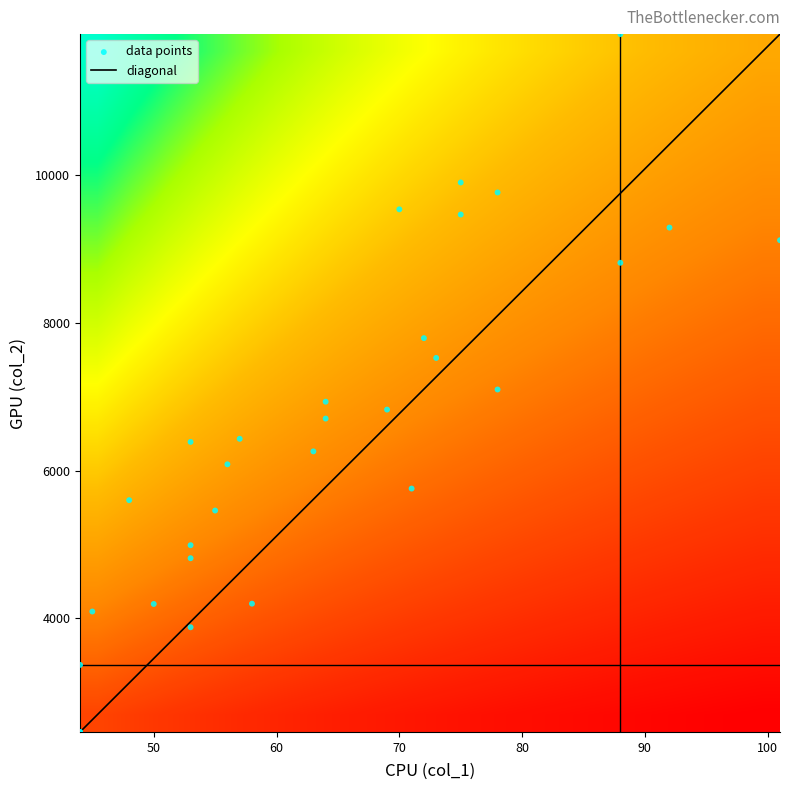

The chart shows a value of 5064 at 9. True or false?

False